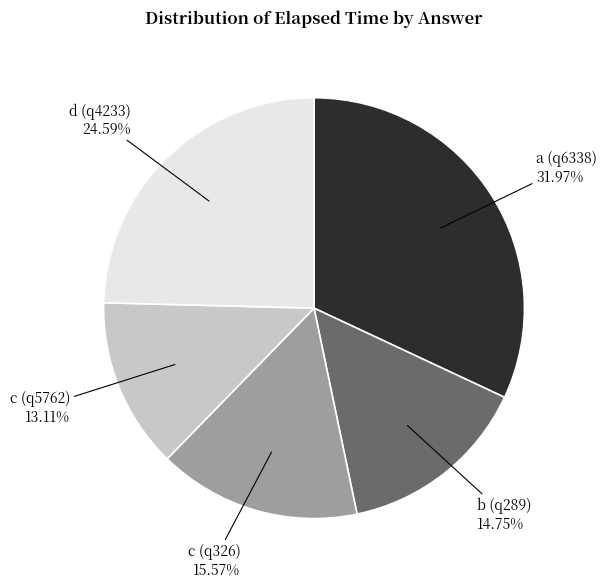

To the nearest percent, what is the average slice percentage?

20%